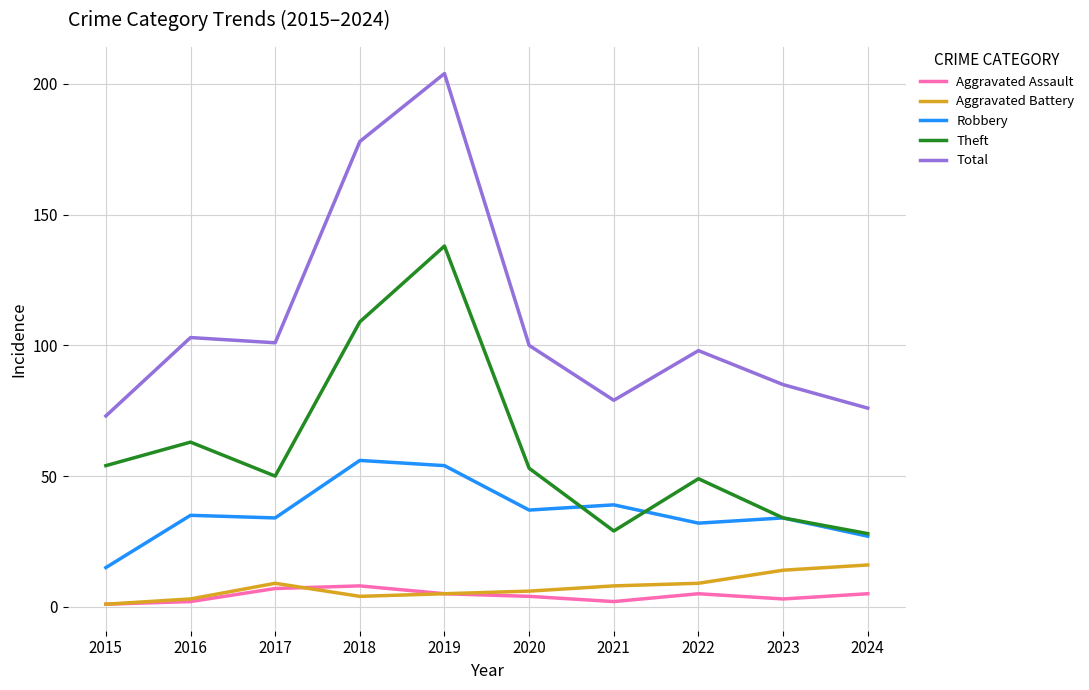

What is the spread (max minus min) of values at 2016?

101